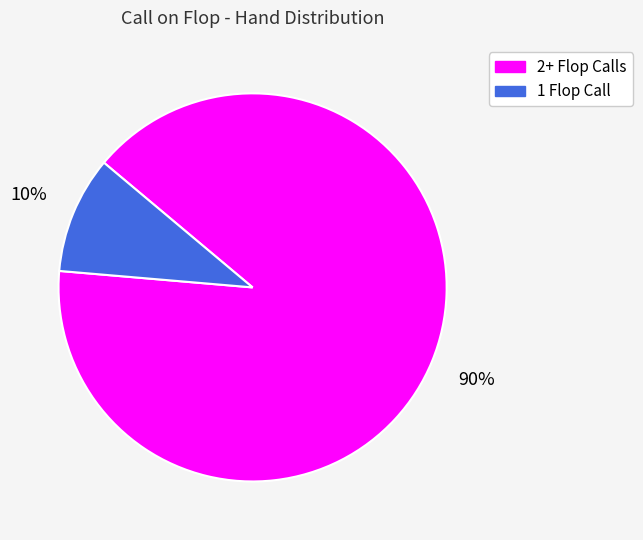

Is there a majority slice in this chart?

Yes